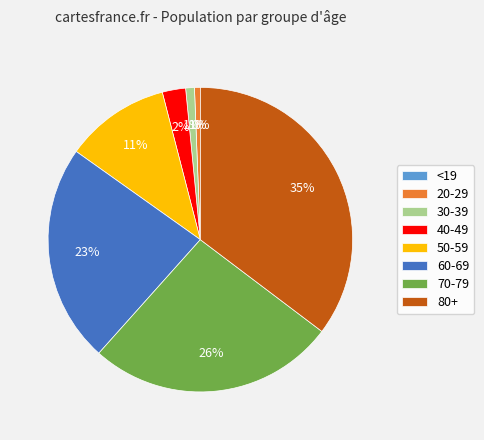

Which slice is the largest?

80+